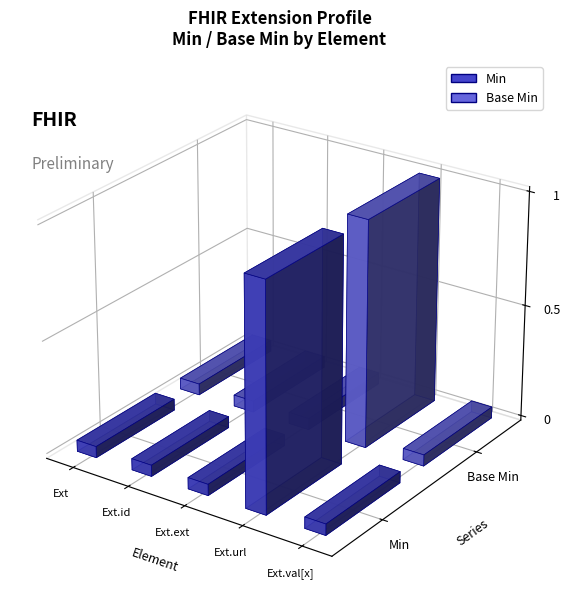

What is the sum of all Min values?

1